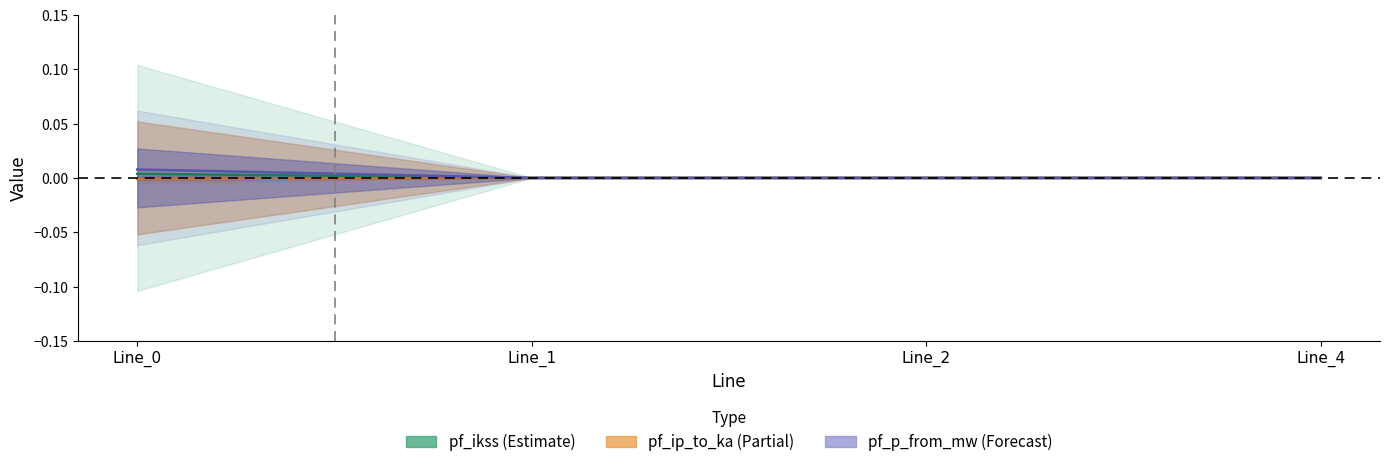

Does the chart display data point markers on the line(s)?

No